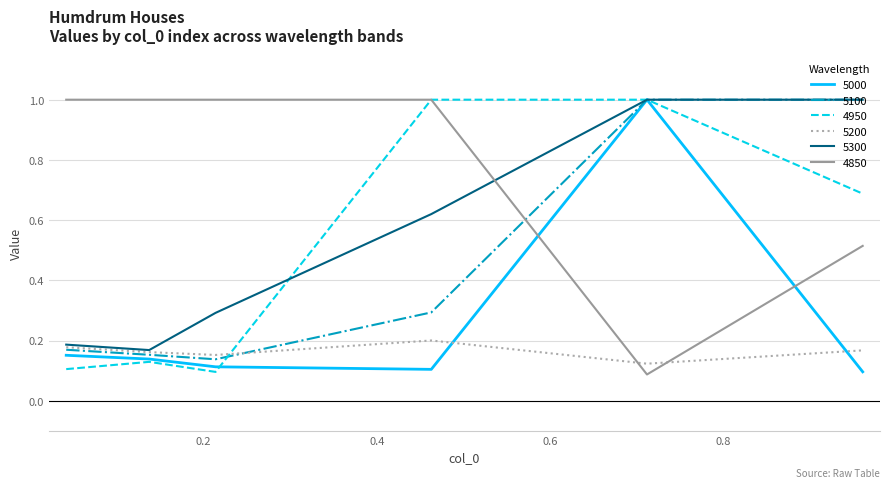

What is the difference between the maximum and second lowest values in the 4950 series?

0.9